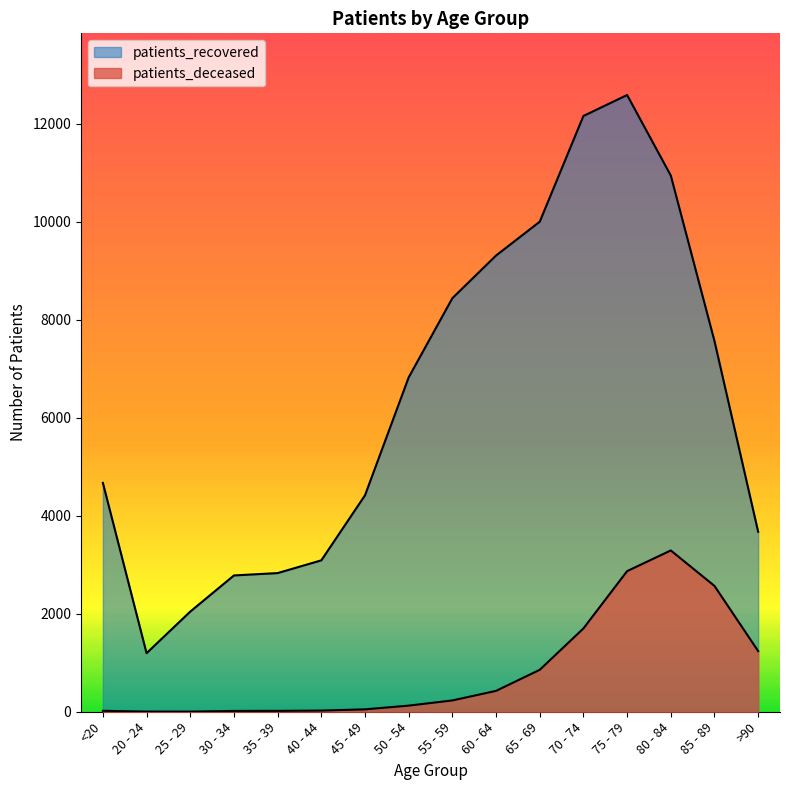

At which label does patients_recovered first exceed 6824?

55 - 59